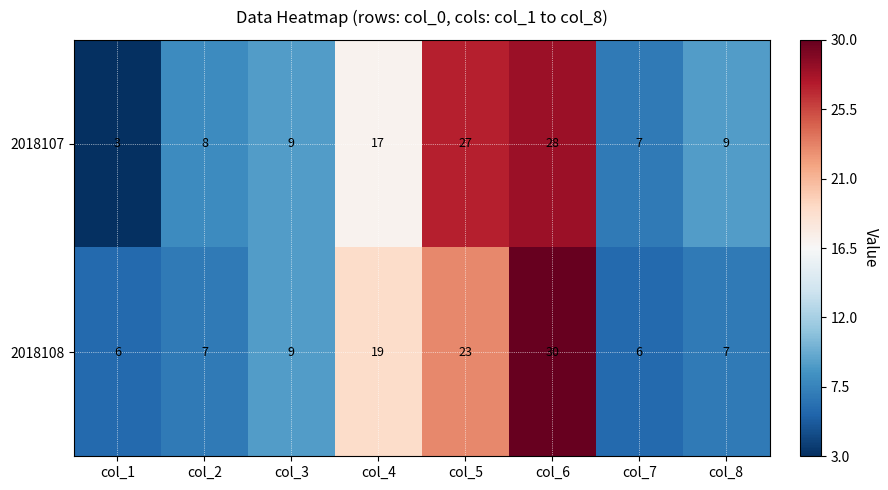

Which series has the largest total across all categories?

2018107